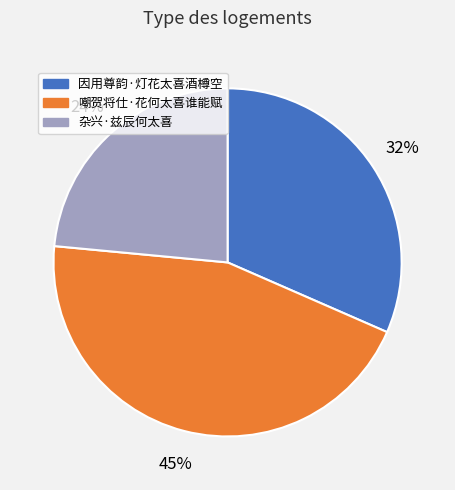

Approximately how many times larger is the value at 因用尊韵·灯花太喜酒樽空 compared to 嘲贺将仕·花何太喜谁能赋?

0.7